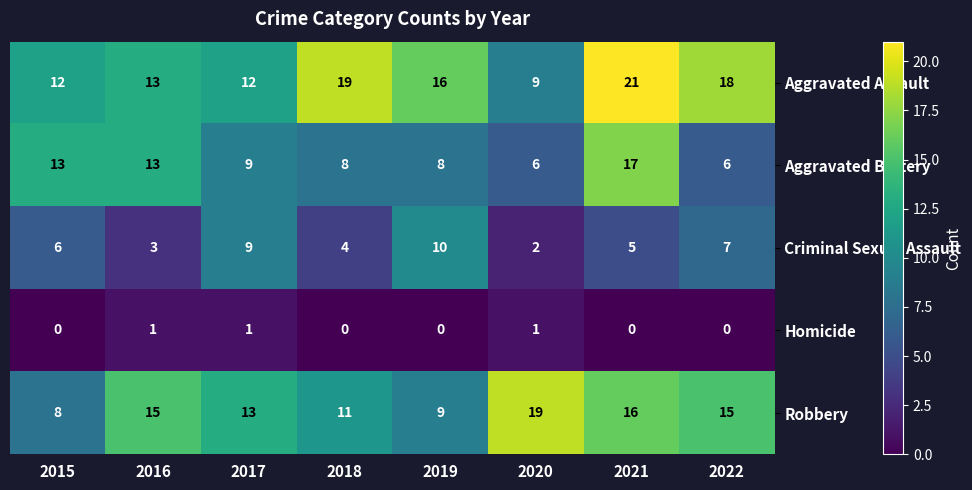

Which series has the largest total across all categories?

Aggravated Assault